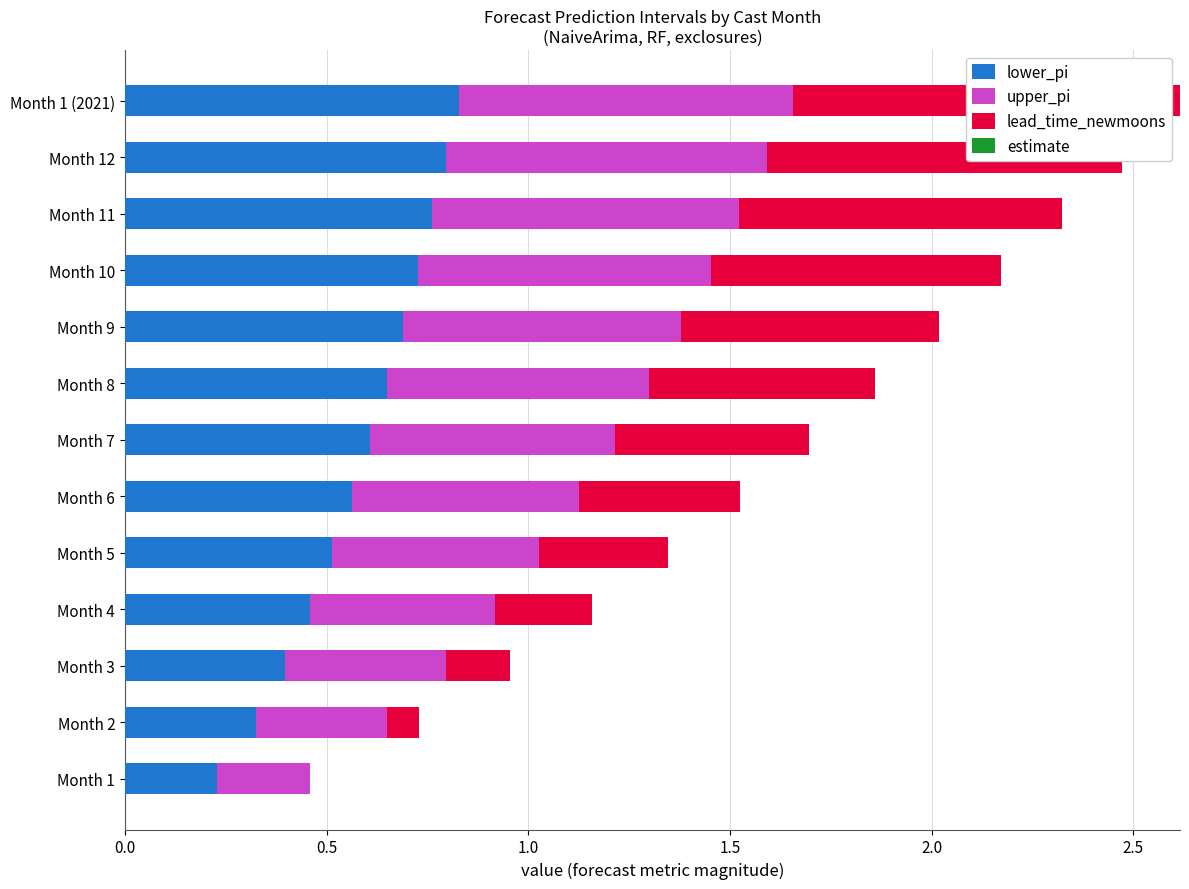

What is the sum of all lower_pi values?

7.5